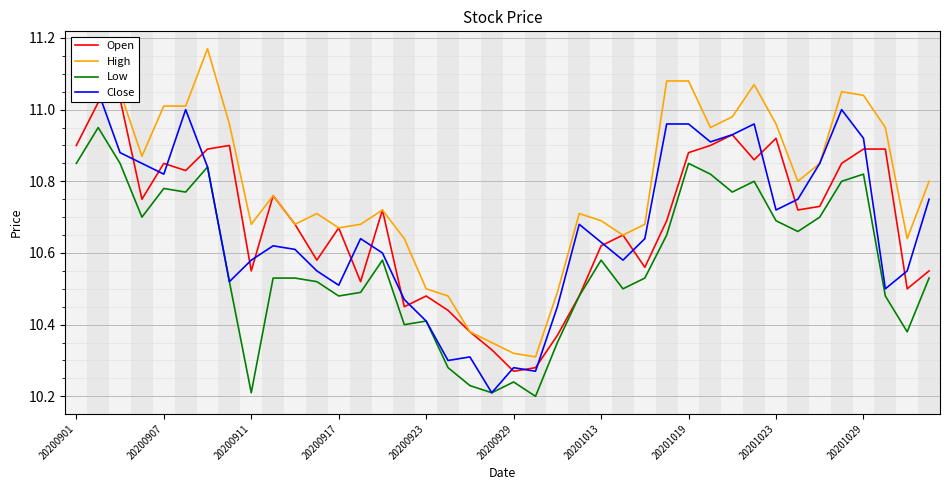

Is it true that Low equals 16.8 at 35?

False